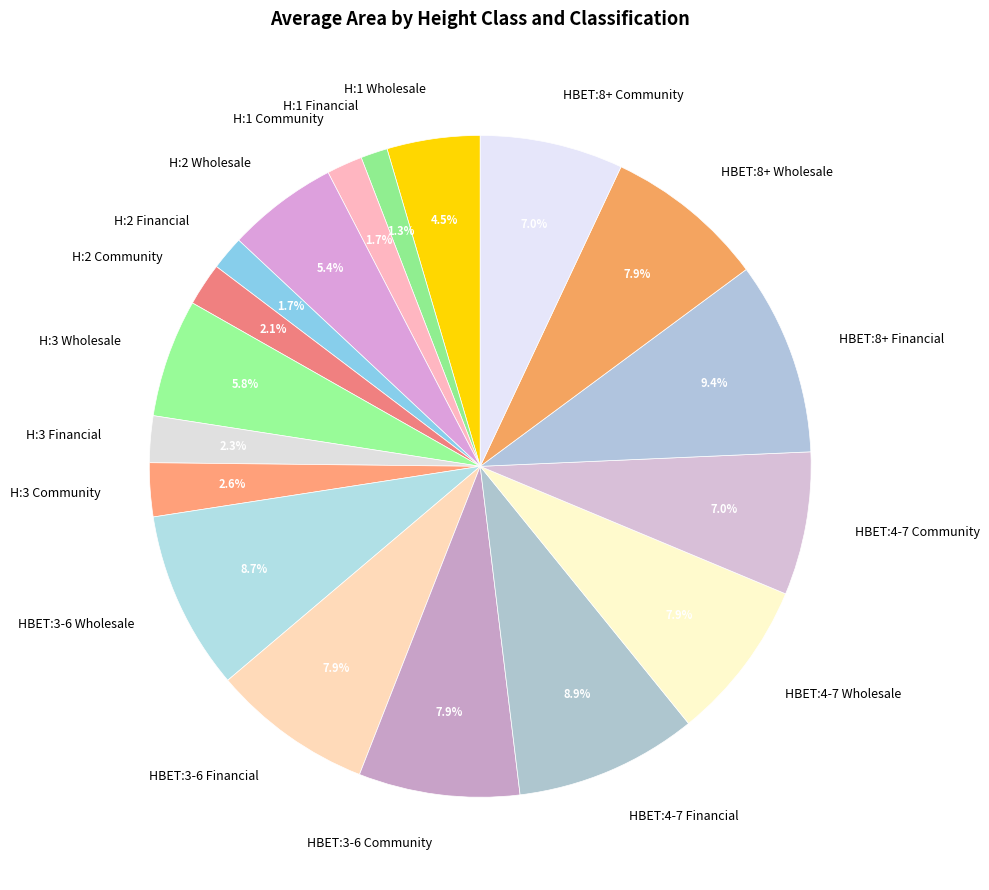

To the nearest percent, what is the difference between the largest and smallest slice percentages?

8%